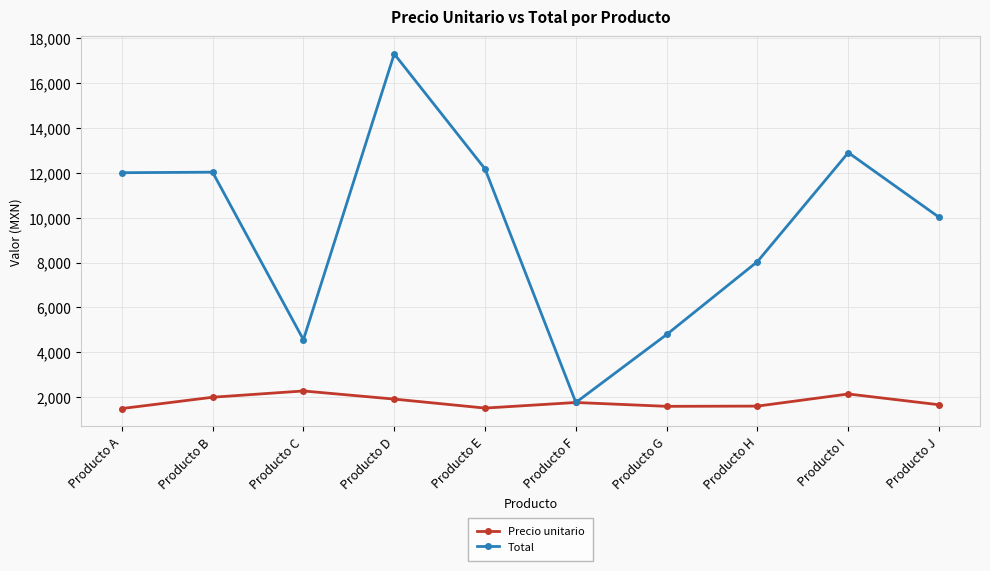

Which series has the largest total across all categories?

Total